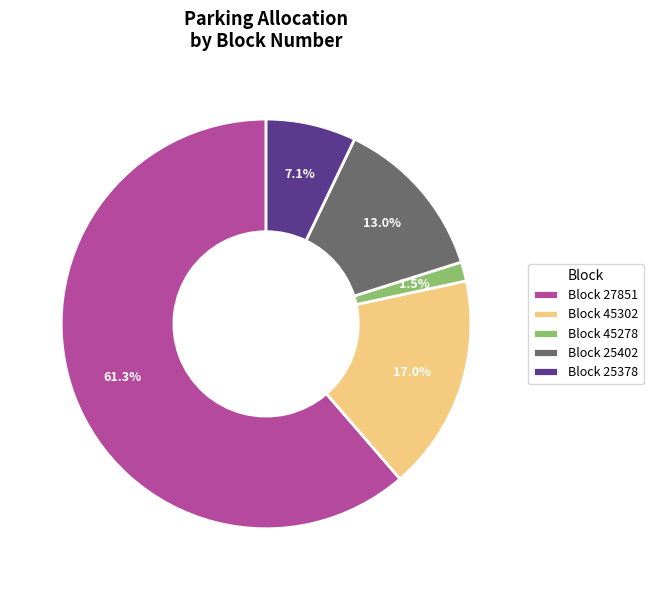

What percentage is NOT represented by Block 25378?

92.9%